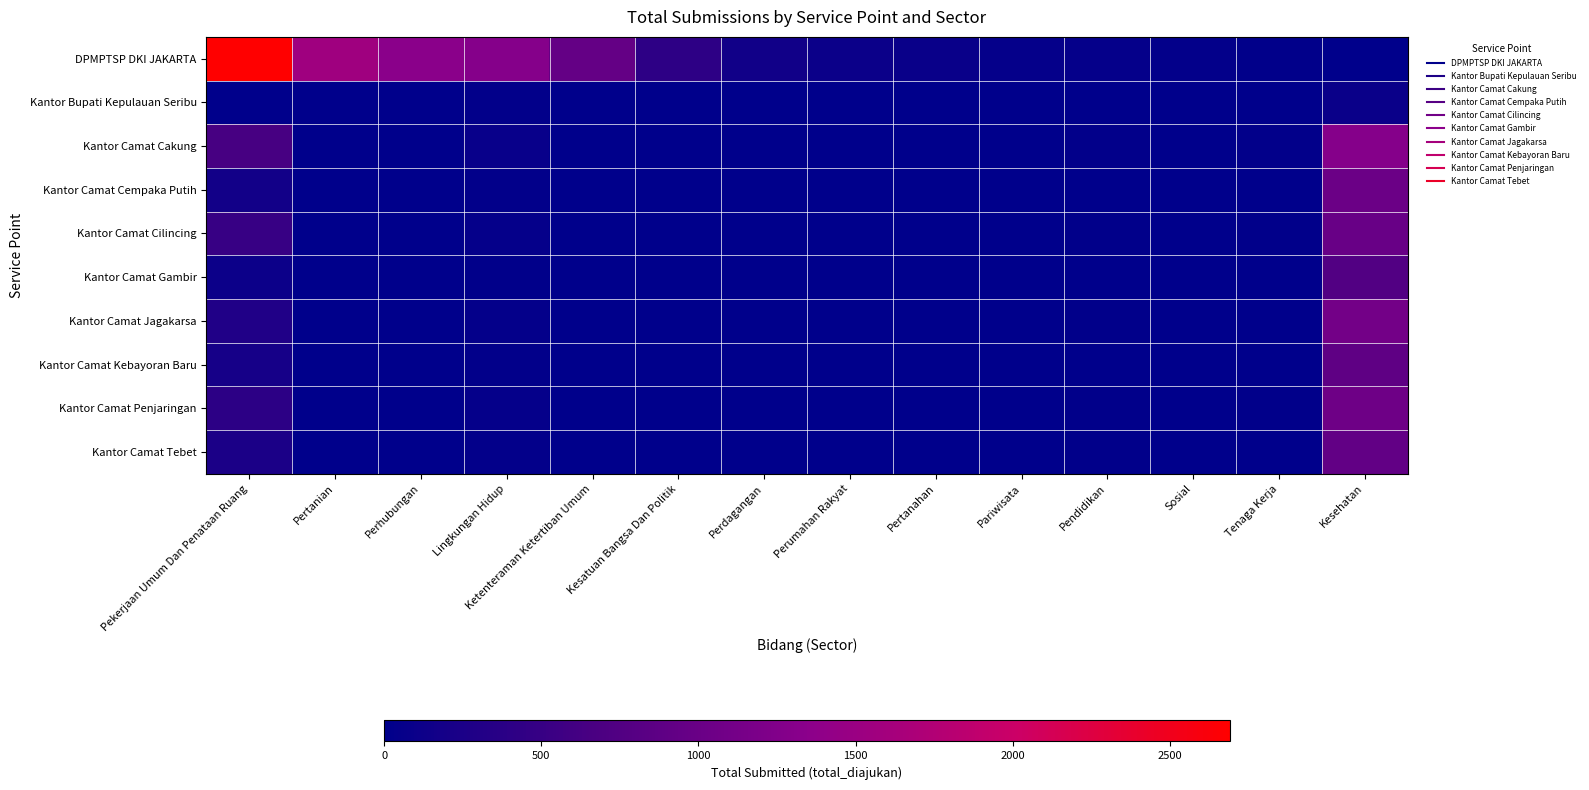

At how many categories does at least one series exceed 1088?

5